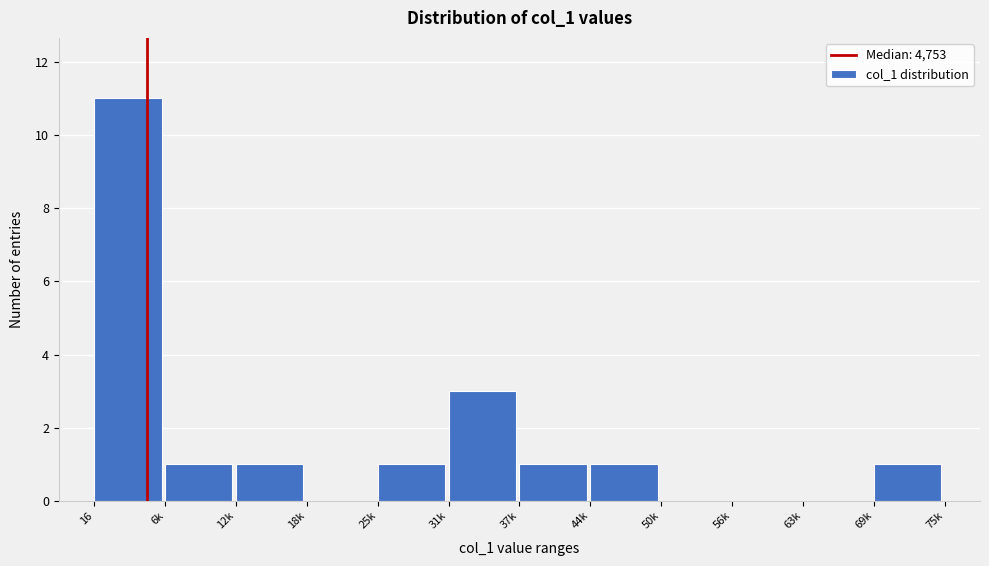

Reading left to right, extract all data points from this chart.

16=11	6k=1	12k=1	18k=0	25k=1	31k=3	37k=1	44k=1	50k=0	56k=0	63k=0	69k=1